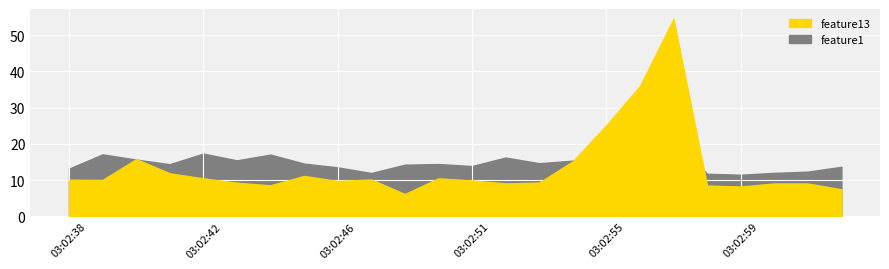

Which series ends up on top after the final intersection of feature1 and feature13?

feature1